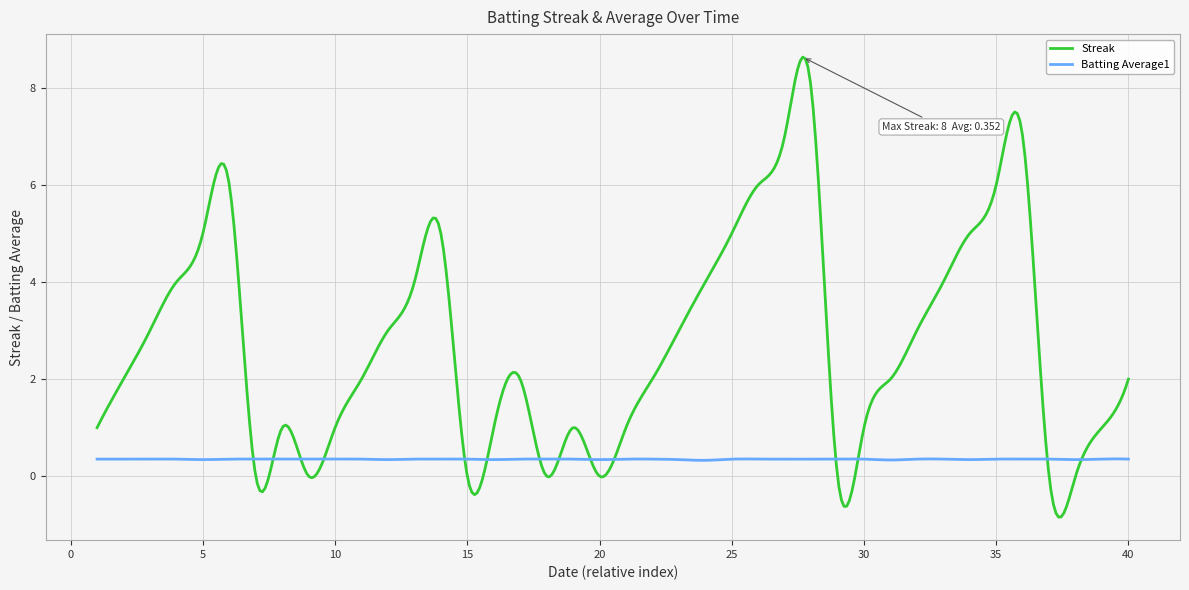

Rank the series by their average value, from highest to lowest.

Streak, Batting Average1